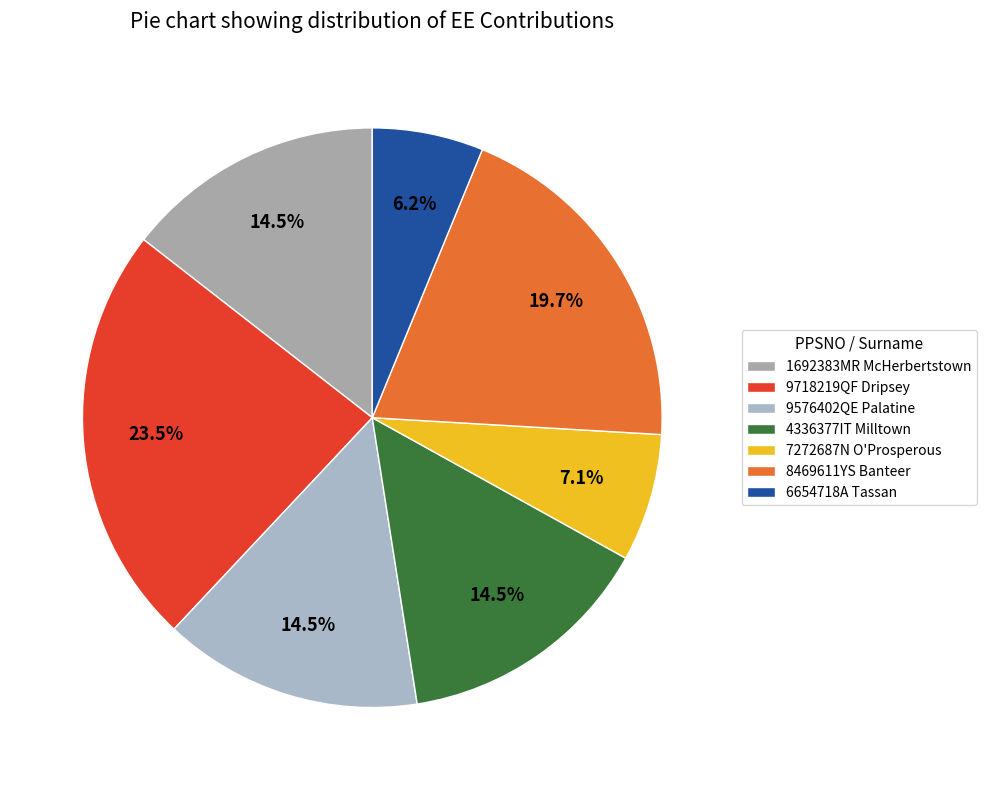

Is there any slice that represents more than half of the pie?

No